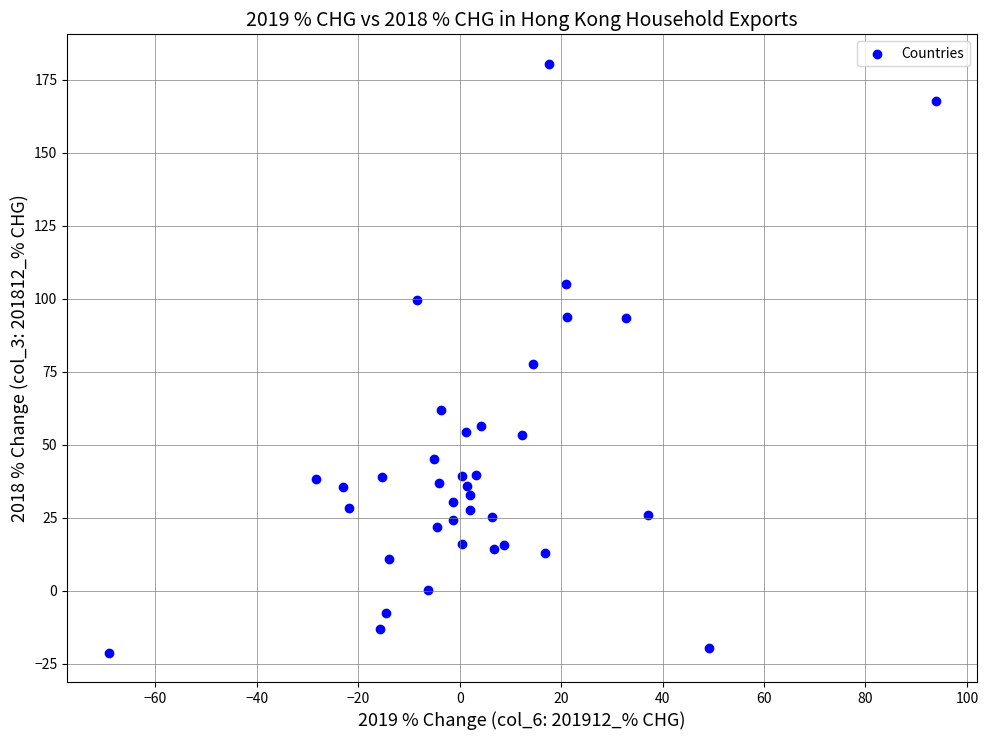

What is the range of X values (max minus min)?

163.1